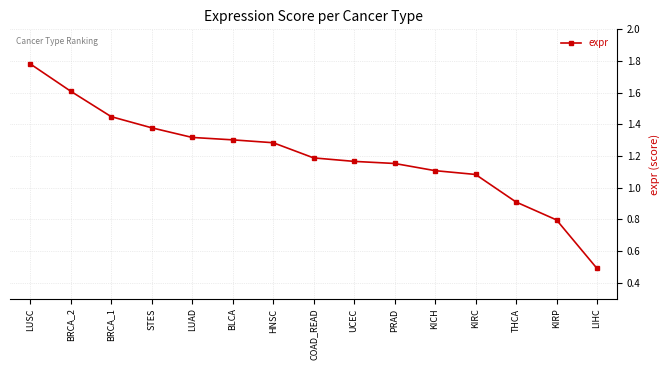

What is the difference between the maximum and second lowest values?

1.0